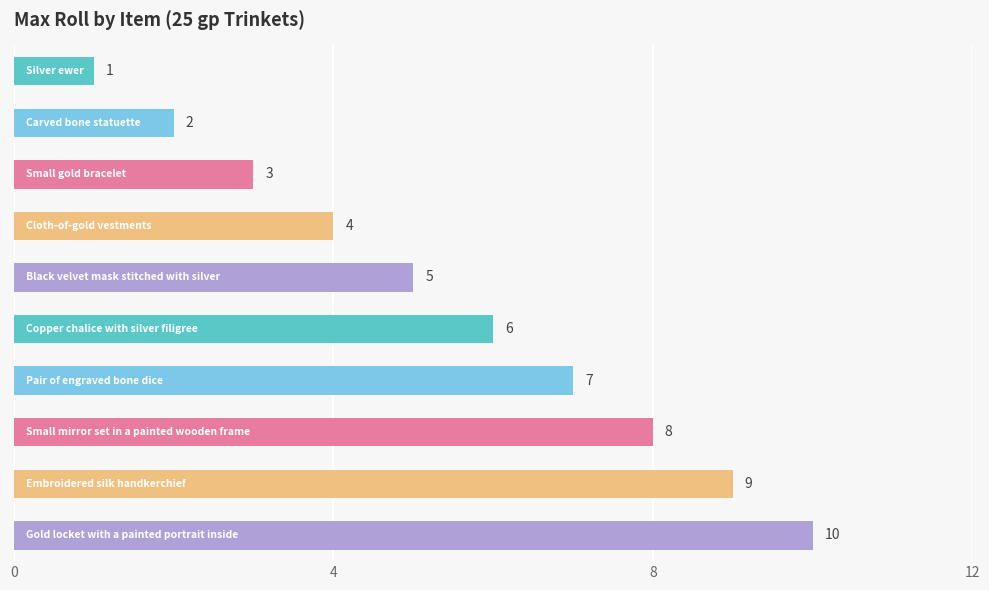

What is the sum of all values?

55